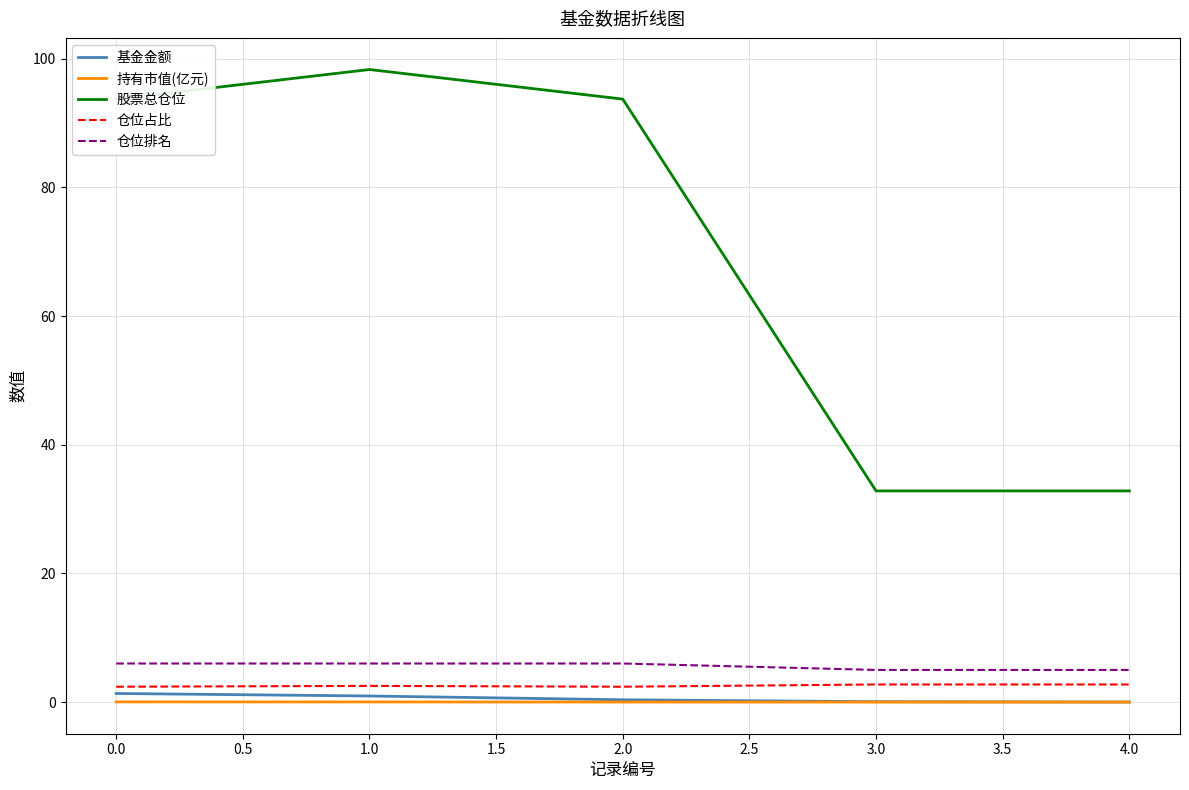

True or false: 仓位占比 and 股票总仓位 cross at least once.

False